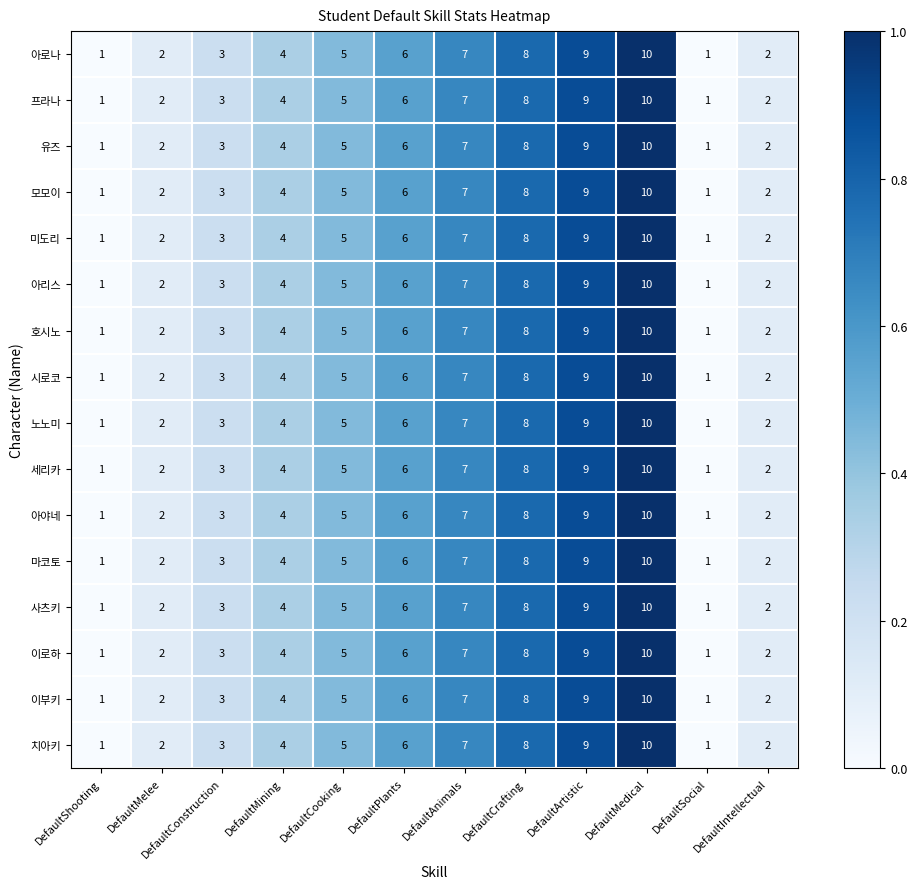

Count the 아야네 values in the range 2 to 8.

8